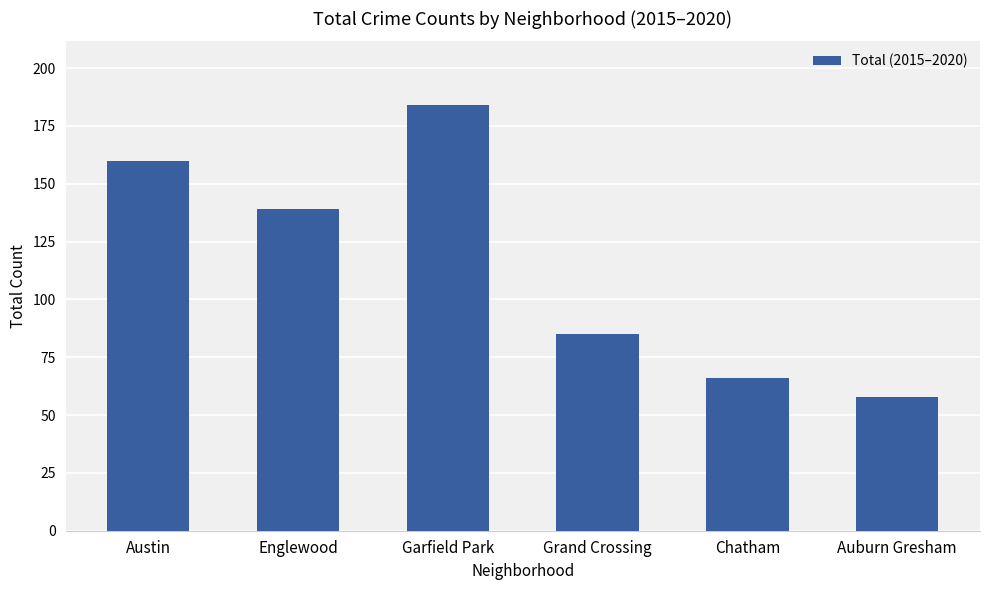

The value at Auburn Gresham is 14. True or false?

False